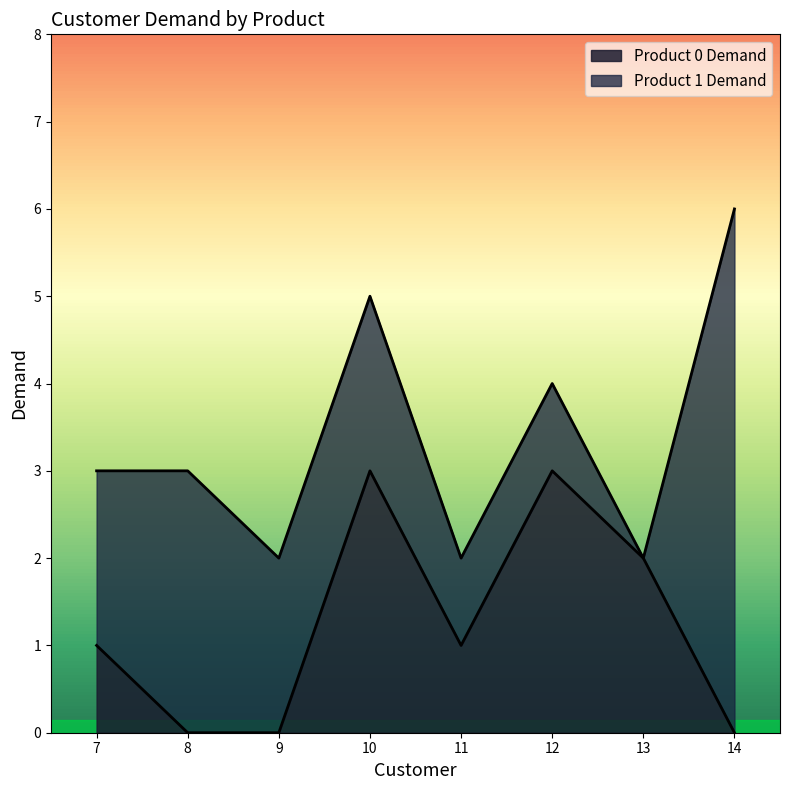

The value of Product 0 Demand at 13 is 2. True or false?

True